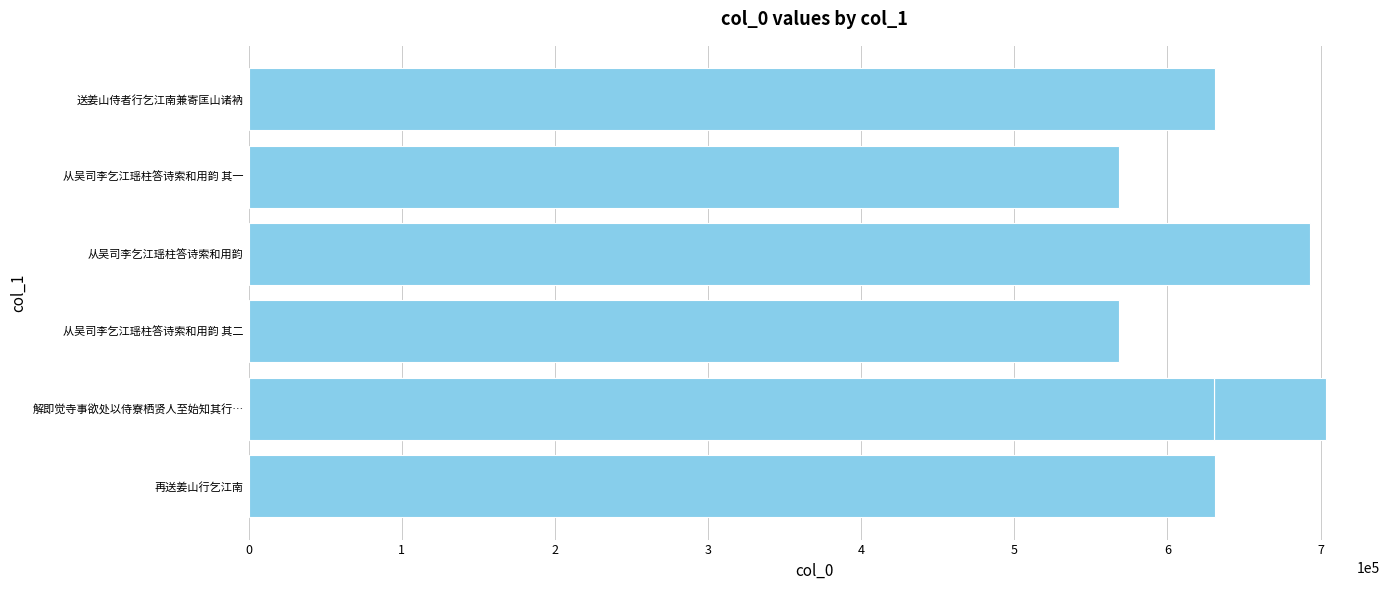

What is the smallest value displayed?

568044